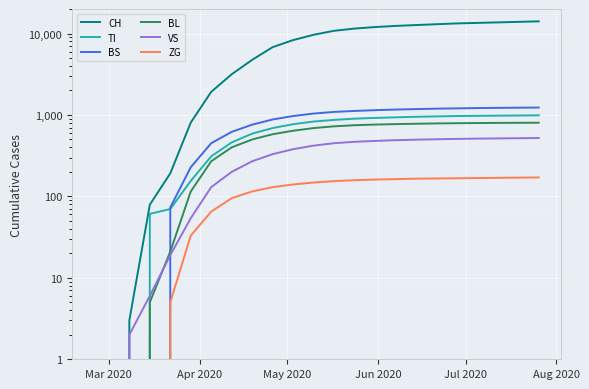

Which label corresponds to the smallest value in the chart?

Mar 2020